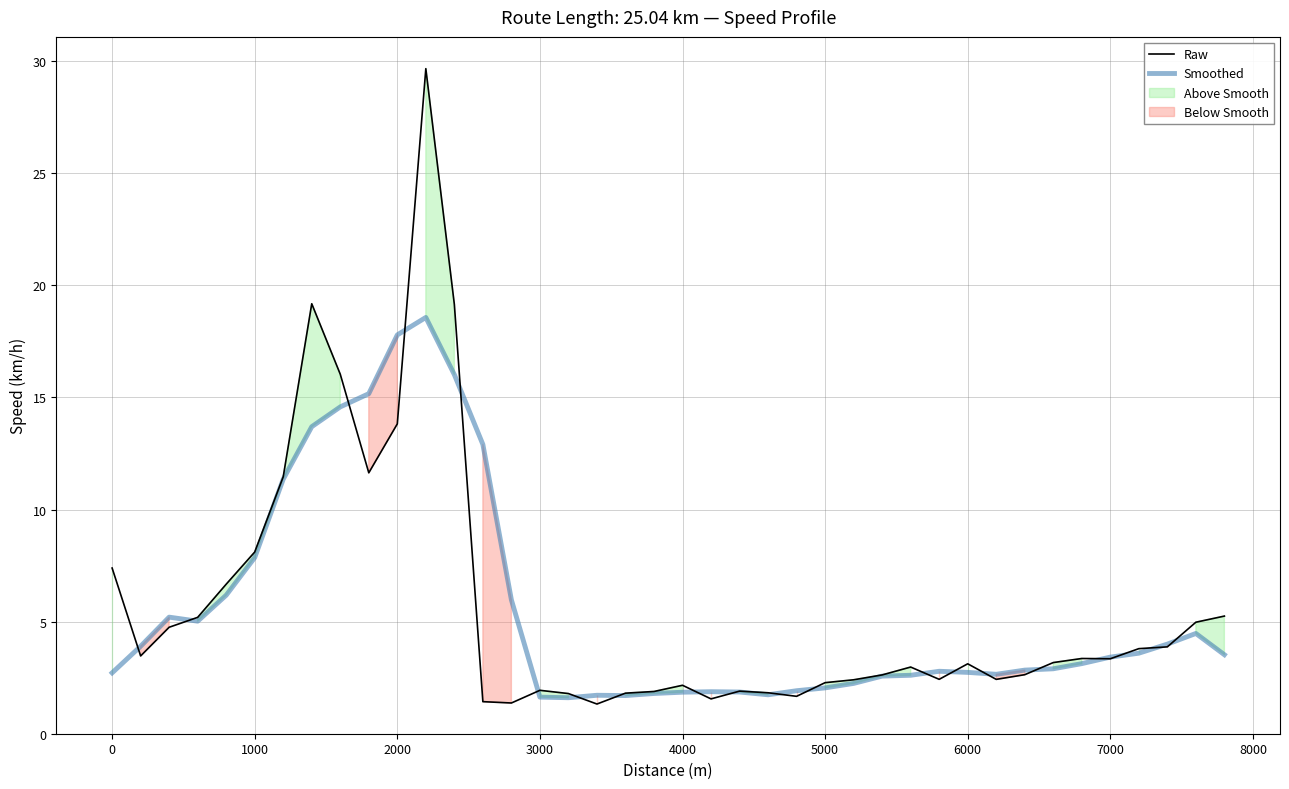

Is it true that Raw equals 3.1 at 6000?

True